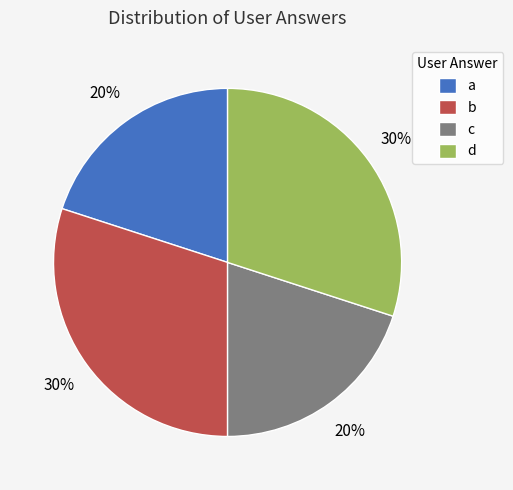

What is the ratio of the value at a to the value at b?

0.7